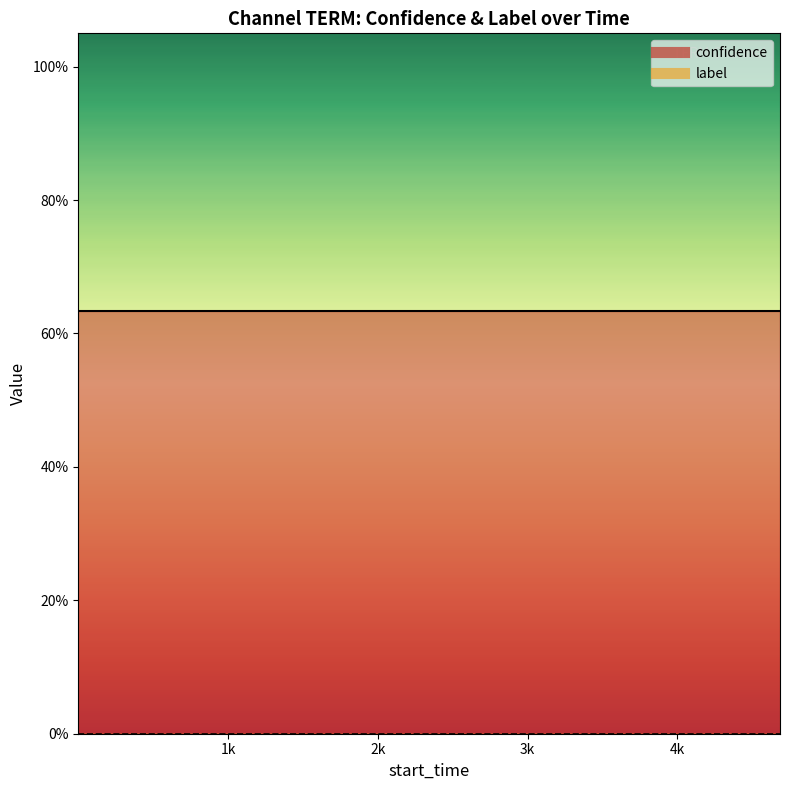

What is the sum of the confidence values at 7 and 13?

1.3